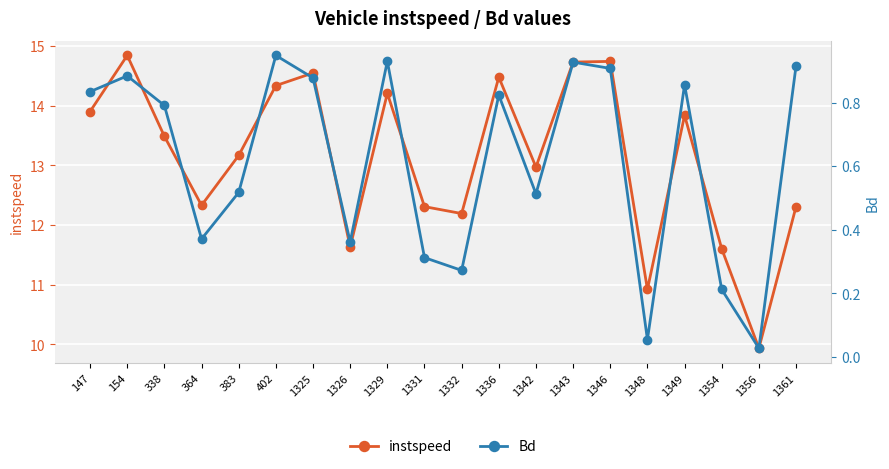

What is the average value of the Bd series?

0.6